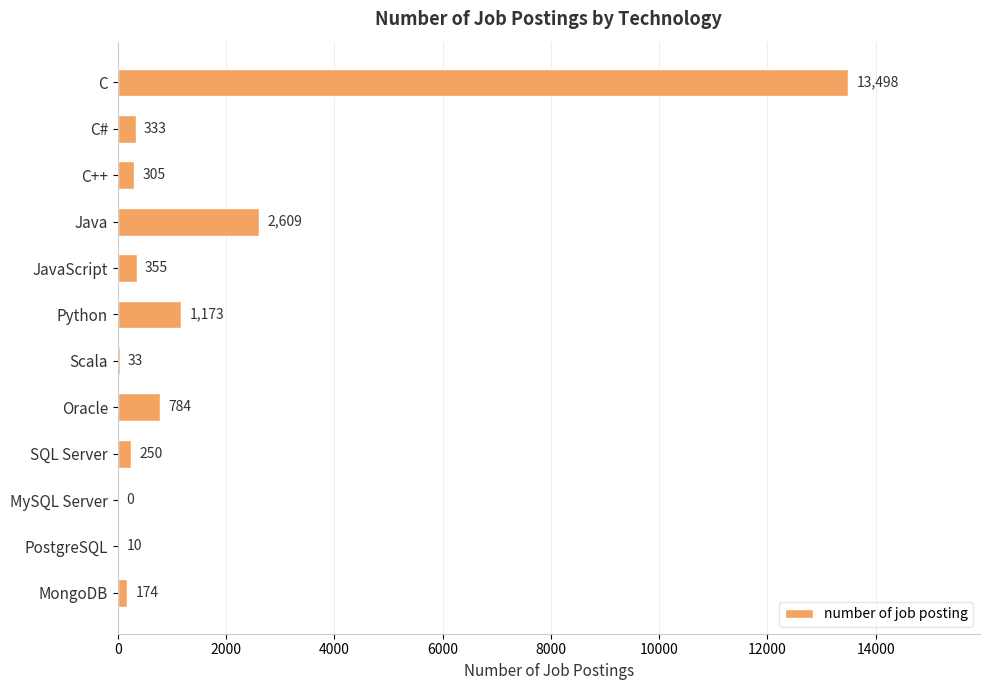

At which label is the value closest to 6749?

Java